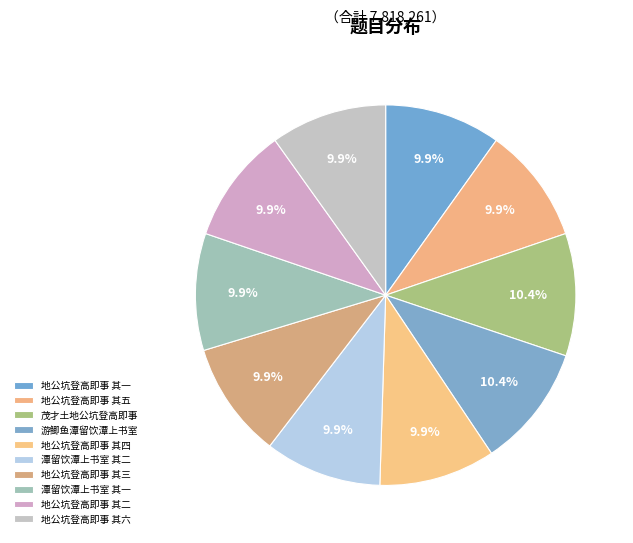

Rank the categories by value from highest to lowest.

夏日偕唐璞亭司马杜春墅邱瑶圃广文陈瑶阶山长邱爱庐砚长游鲫鱼潭留饮潭上书室, 九日偕叶松潭广文、陈性初茂才土地公坑登高即事, 夏日偕唐璞亭司马杜春墅邱瑶圃广文陈瑶阶山长邱爱庐砚长游鲫鱼潭留饮潭上书室 其二, 夏日偕唐璞亭司马杜春墅邱瑶圃广文陈瑶阶山长邱爱庐砚长游鲫鱼潭留饮潭上书室 其一, 九日偕叶松潭广文、陈性初茂才土地公坑登高即事 其六, 九日偕叶松潭广文、陈性初茂才土地公坑登高即事 其五, 九日偕叶松潭广文、陈性初茂才土地公坑登高即事 其四, 九日偕叶松潭广文、陈性初茂才土地公坑登高即事 其三, 九日偕叶松潭广文、陈性初茂才土地公坑登高即事 其二, 九日偕叶松潭广文、陈性初茂才土地公坑登高即事 其一